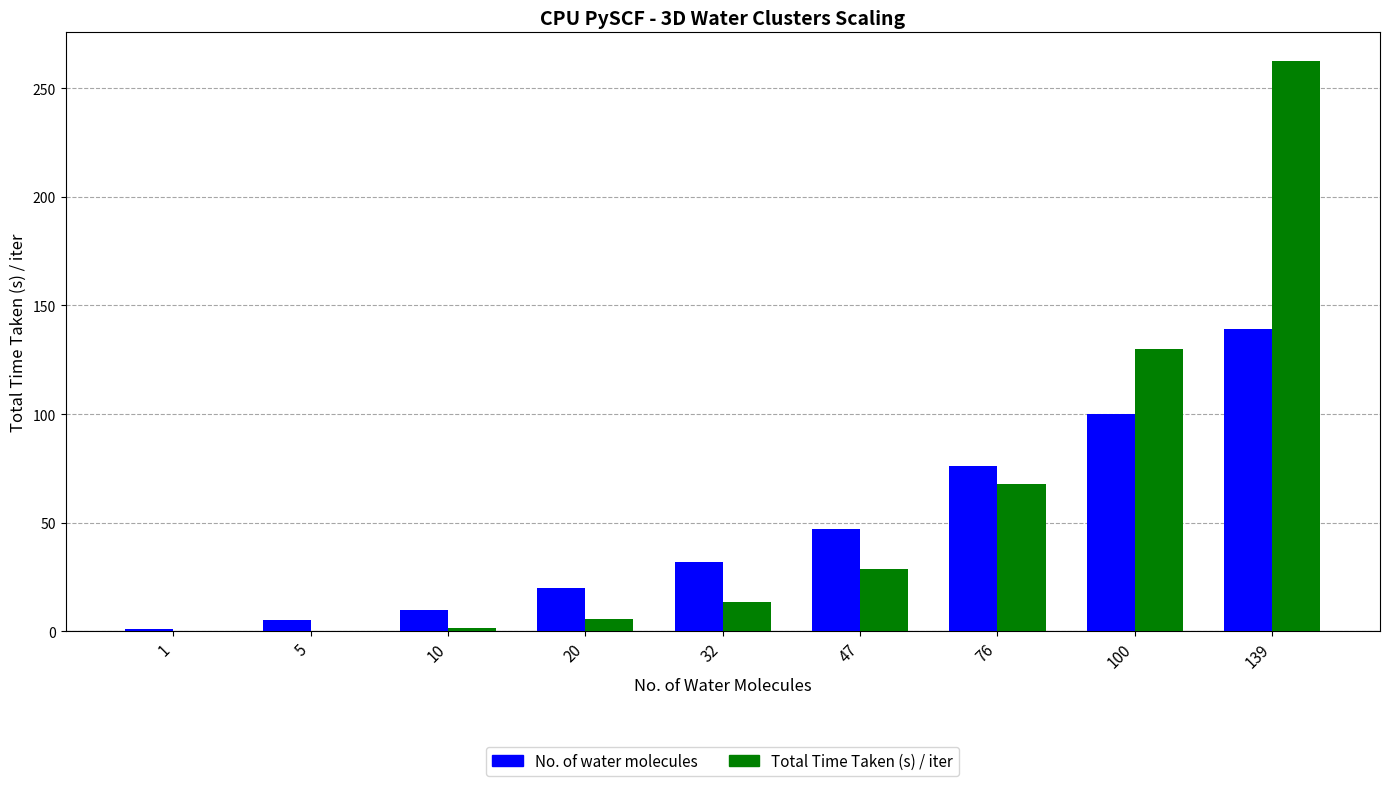

How many groups of bars are there?

9